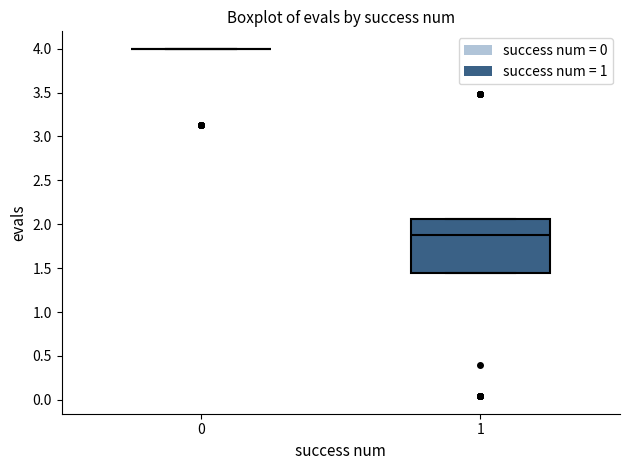

Reading left to right, read every box against the y-axis: the position of its median line, the range the box covers, and the ends of its whiskers. The values are not printed on the chart, so give them approximately, as read against the axis.

0: box collapsed to a line at 4.00, whiskers 4.00 to 4.00
1: median 1.90, box 1.45 to 2.05, whiskers 1.45 to 2.05